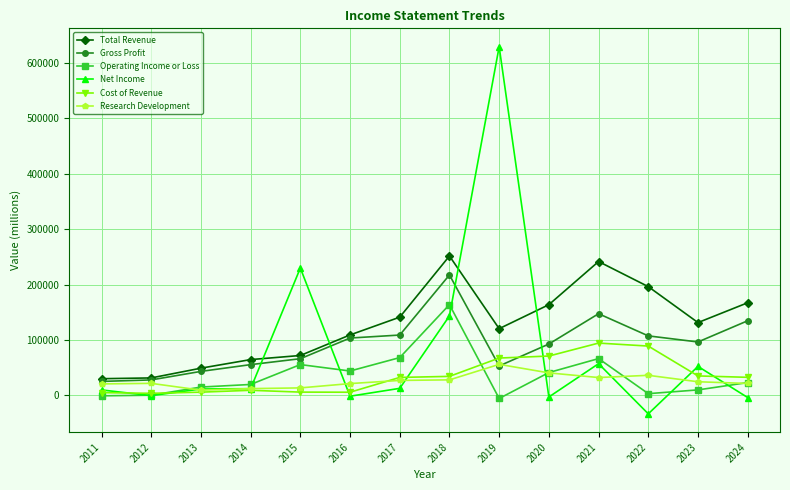

Read the Net Income value at 2012, to the nearest 100.

-500